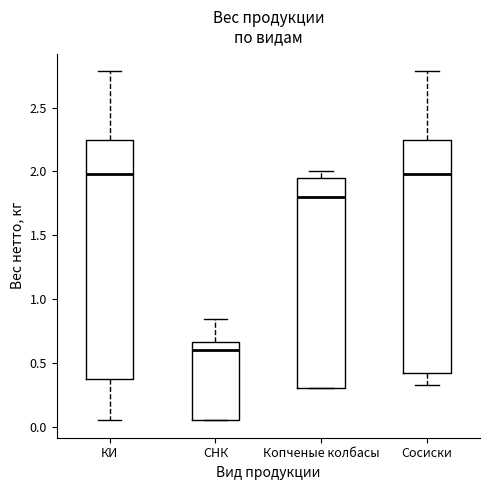

Reading left to right, transcribe this box plot: for each box, give where its median line is, the range the box spans, and where its two whiskers end, as read against the y-axis. The values are not printed on the chart, so give them approximately, as read against the axis.

КИ: median 2.00, box 0.40 to 2.25, whiskers 0.05 to 2.80
СНК: median 0.60, box 0.05 to 0.65, whiskers 0.05 to 0.85
Копченые колбасы: median 1.80, box 0.30 to 1.95, whiskers 0.30 to 2.00
Сосиски: median 2.00, box 0.40 to 2.25, whiskers 0.35 to 2.80